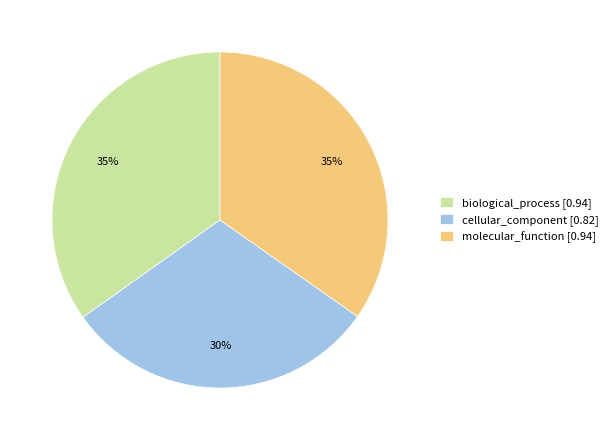

Which category has the smallest portion of the pie?

cellular_component